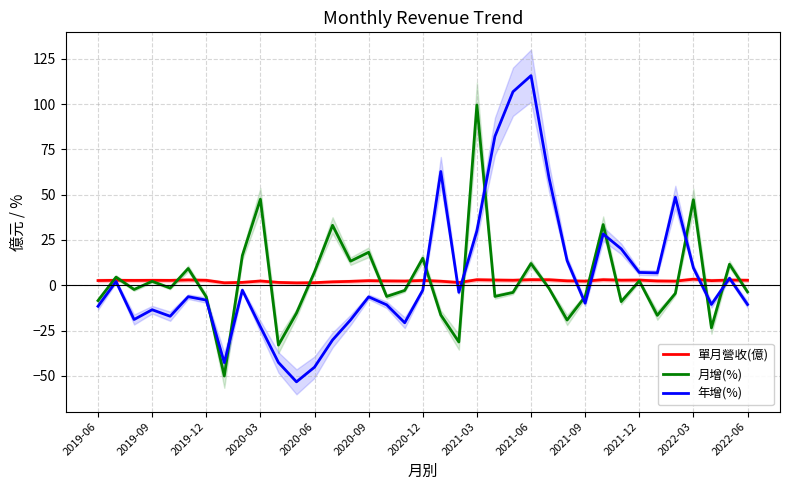

True or false: 月增(%) has more than 2 points higher than both neighbors.

True